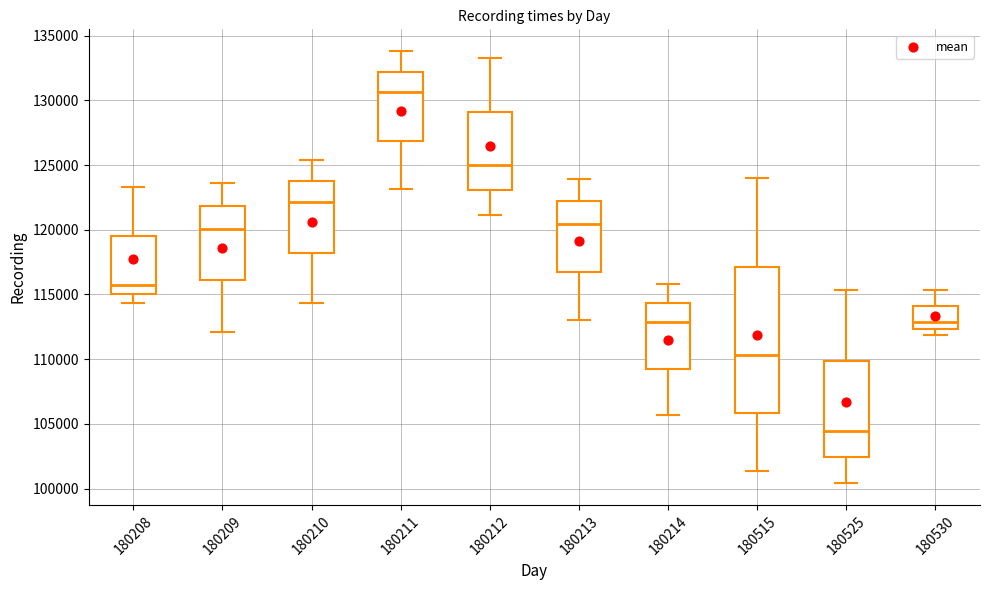

Comparing the boxes themselves (not the whiskers), which one is the tallest?

180515